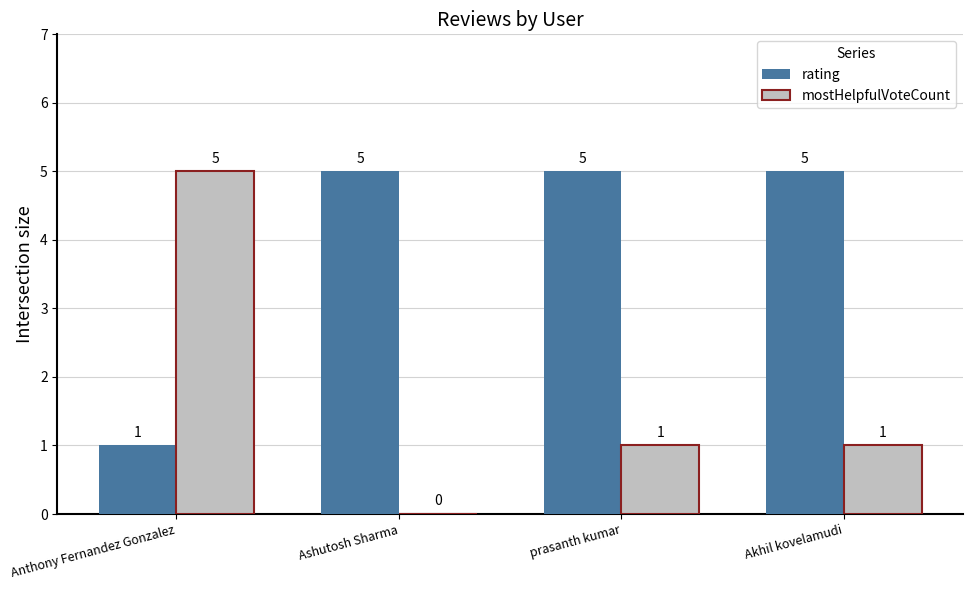

What are all the series names shown in the legend?

rating, mostHelpfulVoteCount